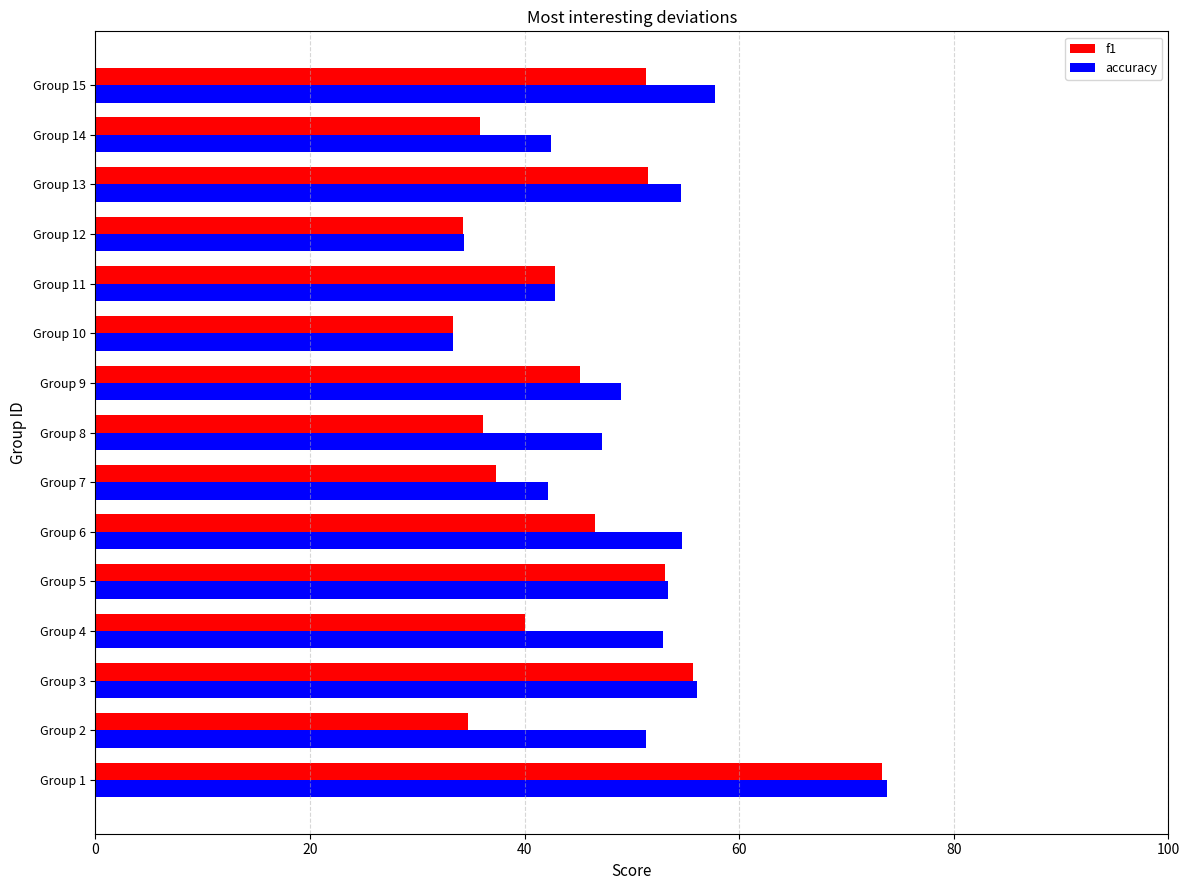

What is the highest value of the accuracy series?

73.8